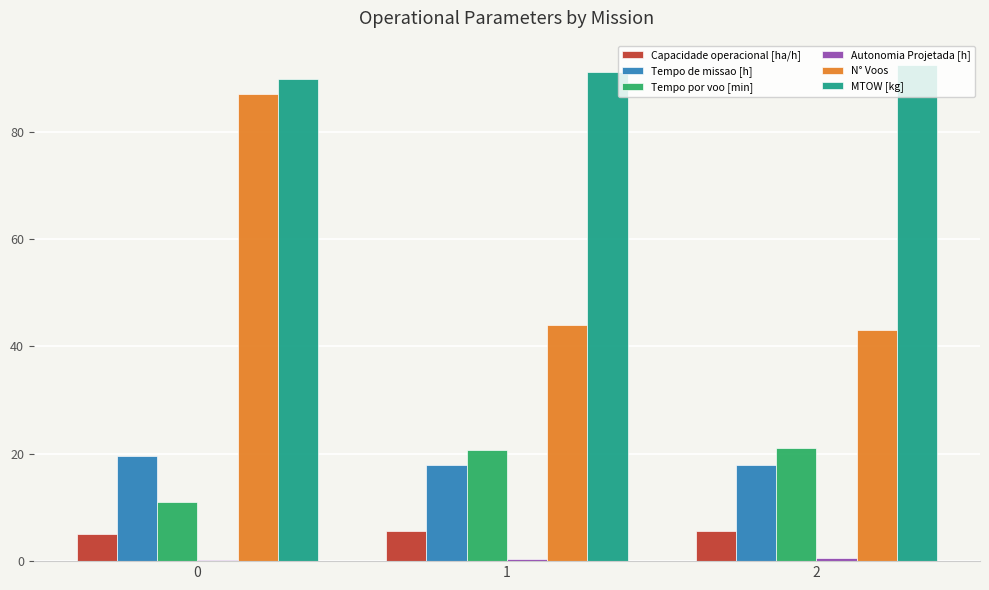

How many distinct data groups are displayed?

6